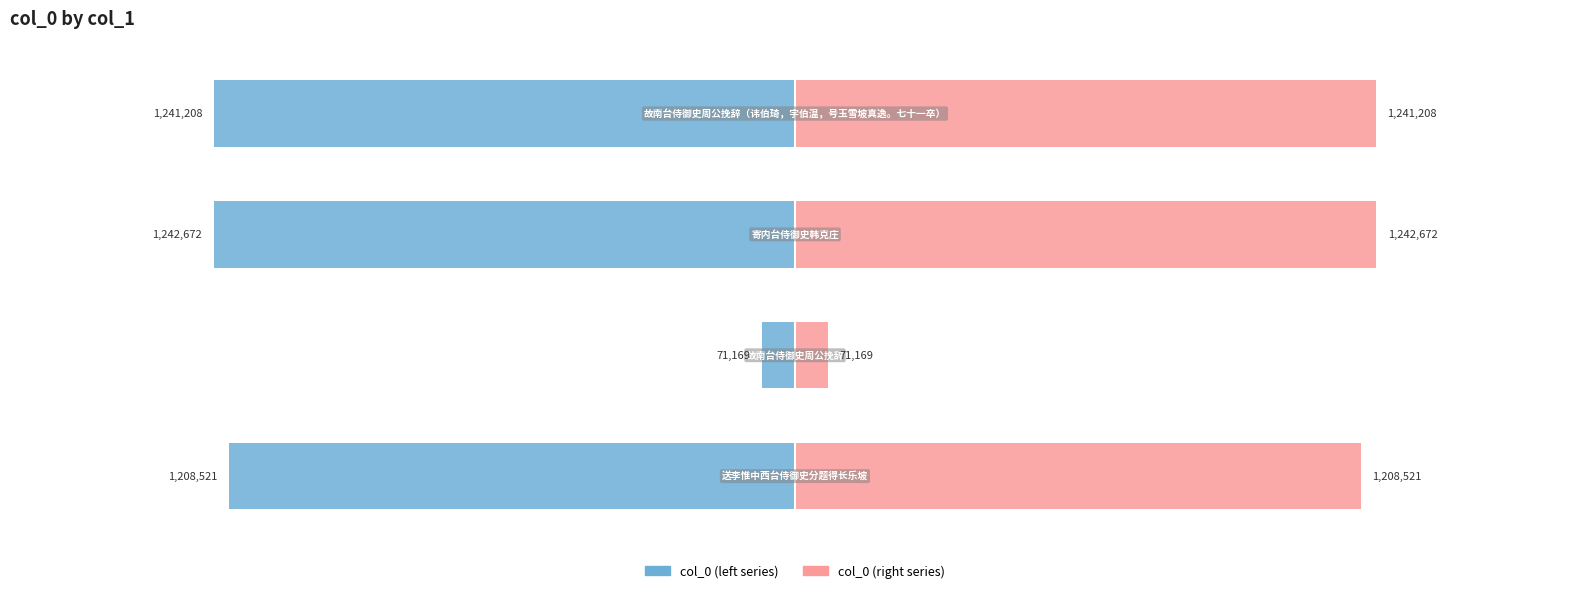

At which category does the chart reach its minimum across all series?

2